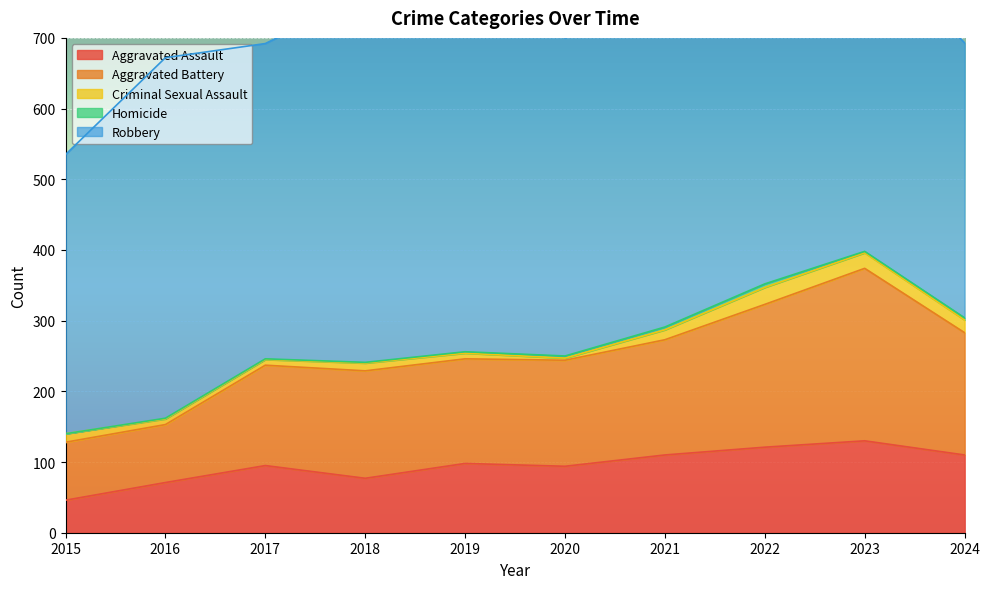

What is the difference between the second highest and minimum values in the Robbery series?

132